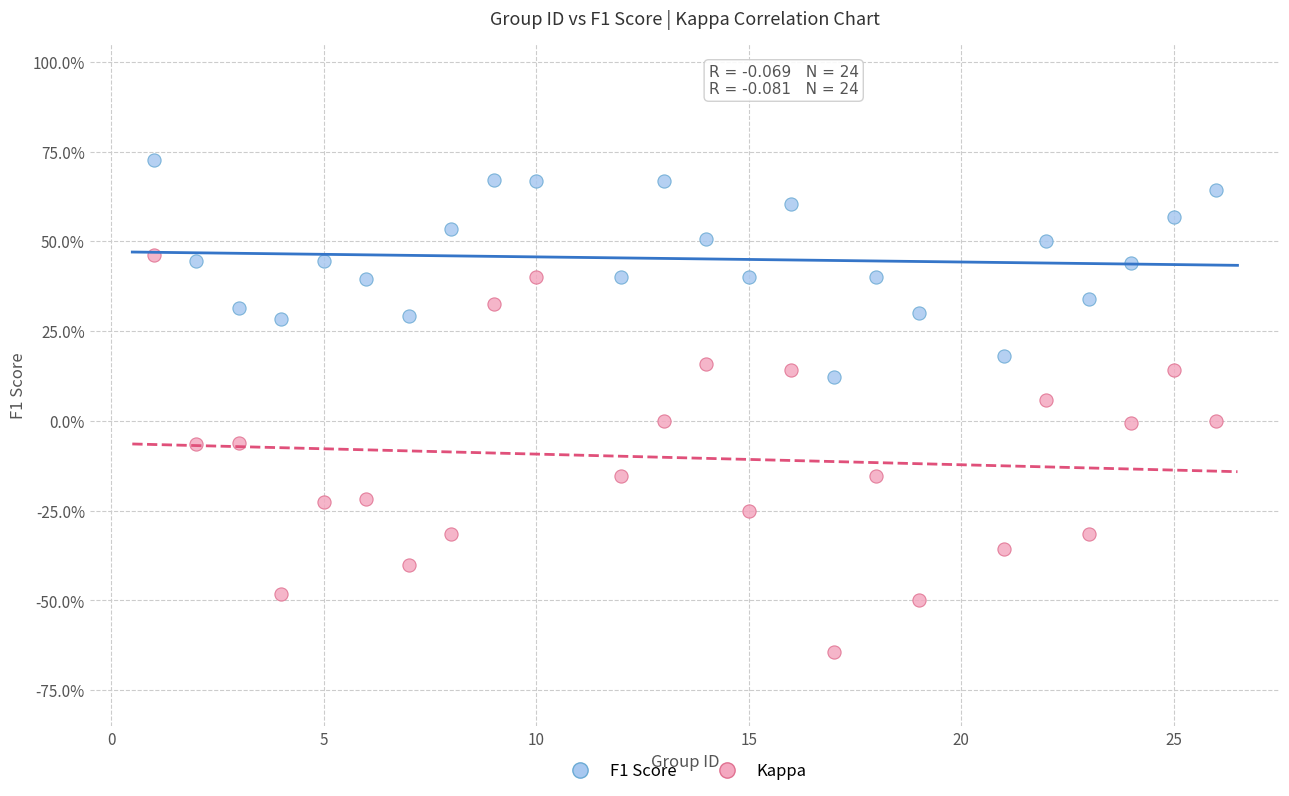

Which series contains the lowest Y value?

Kappa